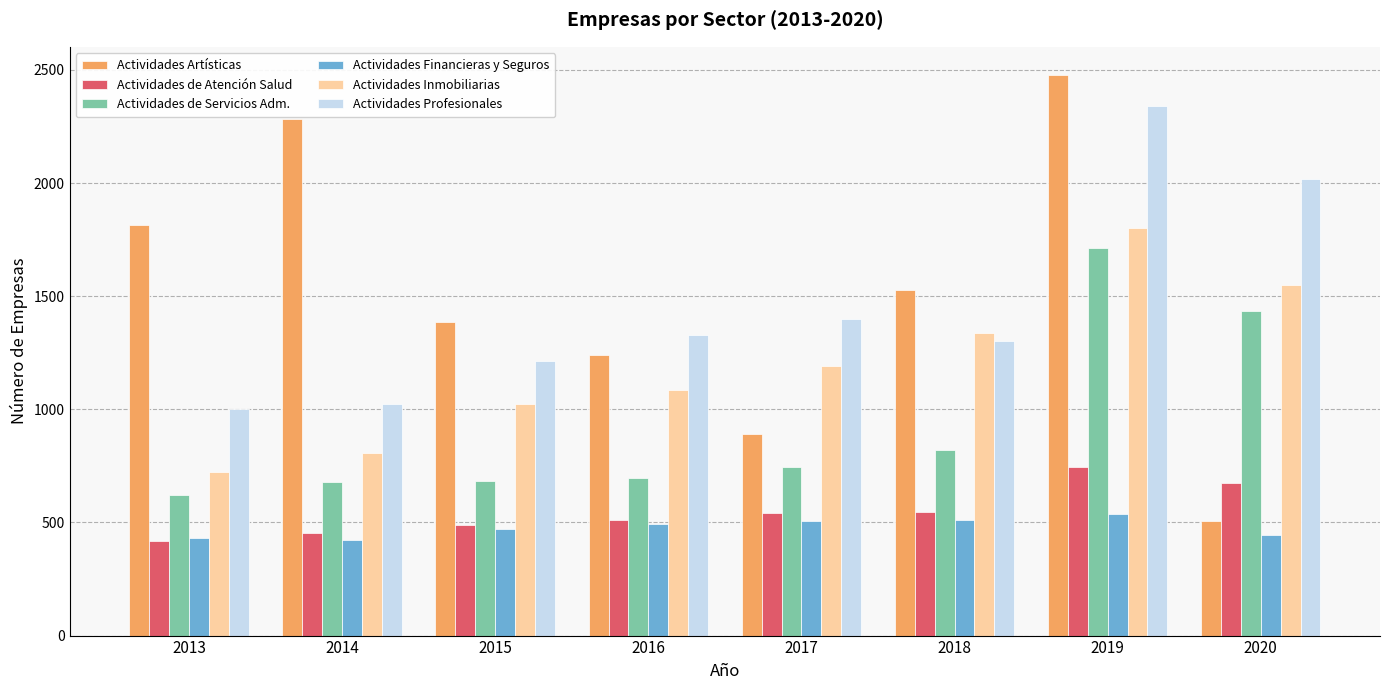

What are all the series names shown in the legend?

Actividades Artísticas, Actividades de Atención Salud, Actividades de Servicios Adm., Actividades Financieras y Seguros, Actividades Inmobiliarias, Actividades Profesionales